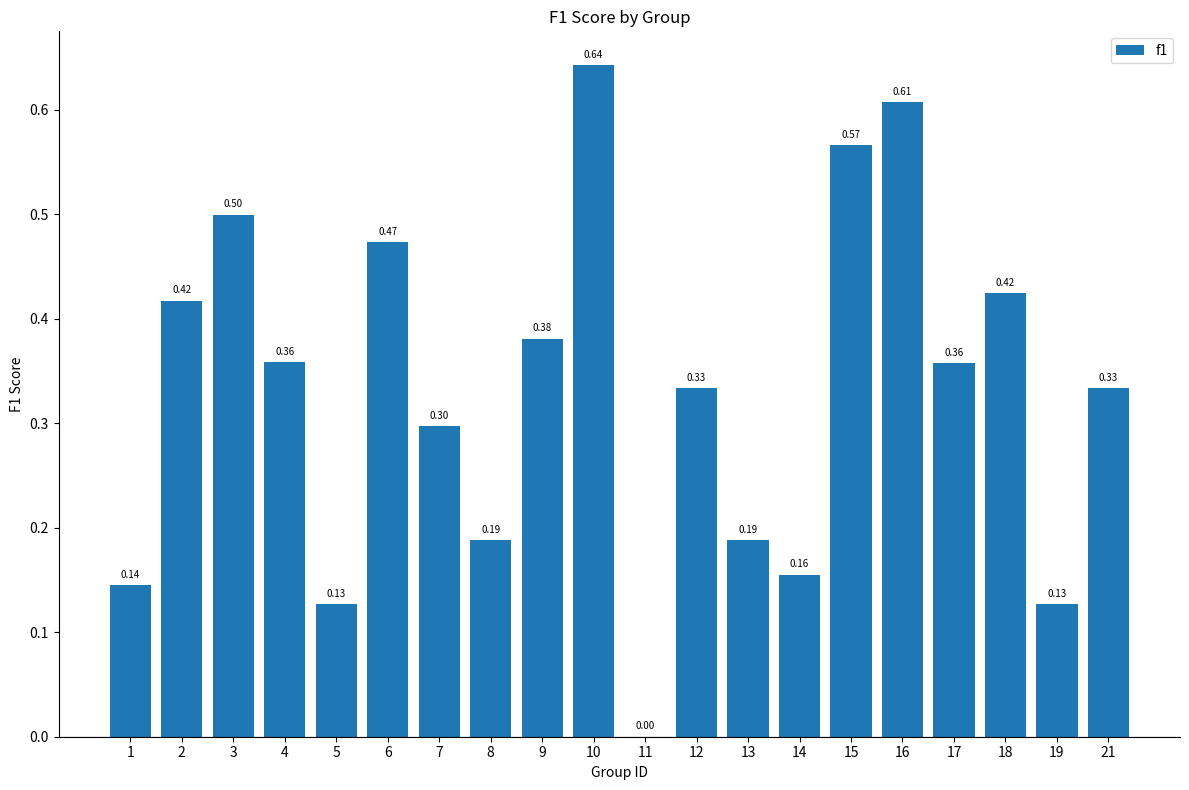

Count the values in the range 0 to 1.

20